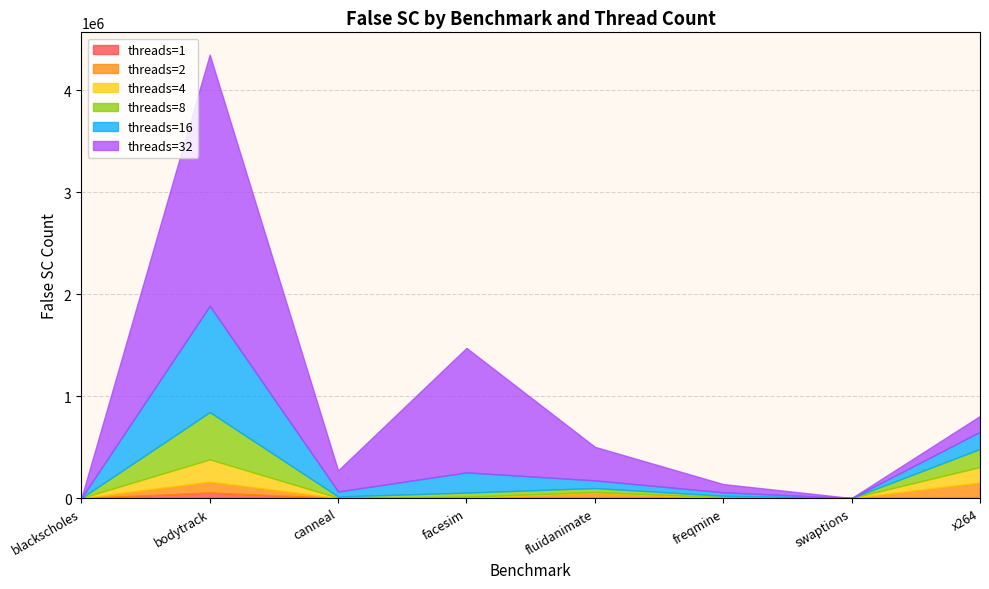

At which category is the sum across all series the highest?

bodytrack